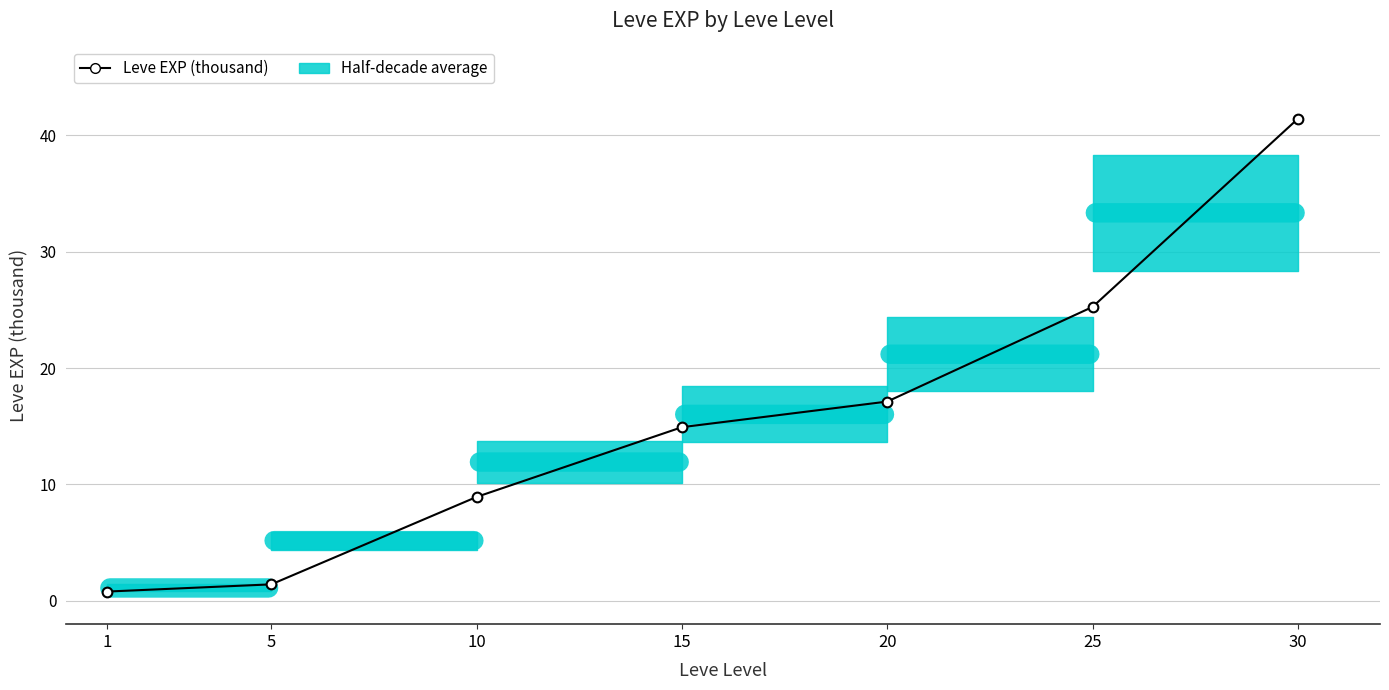

The chart shows a value of 2.4 at 10. True or false?

False